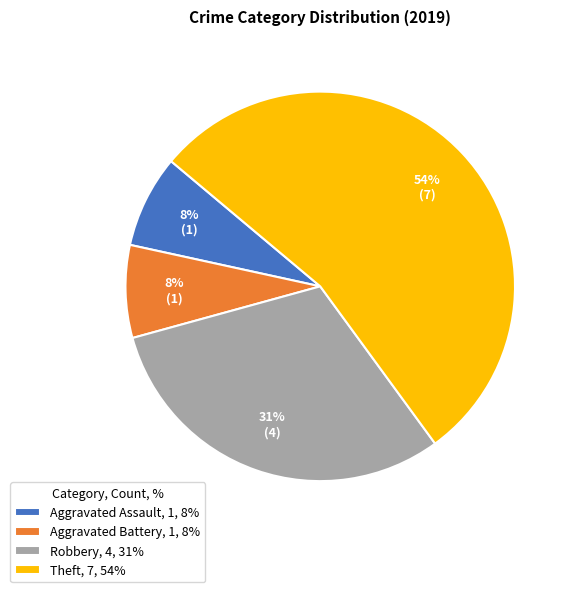

To the nearest percent, what is the difference between the largest and smallest slice percentages?

46%